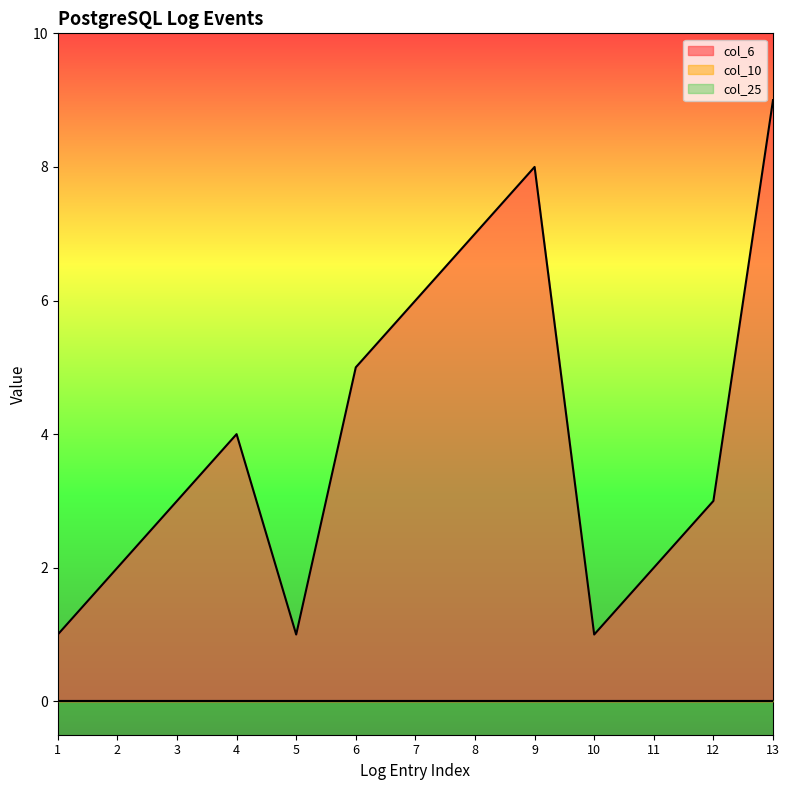

What is the difference between the highest and lowest values at 7?

6